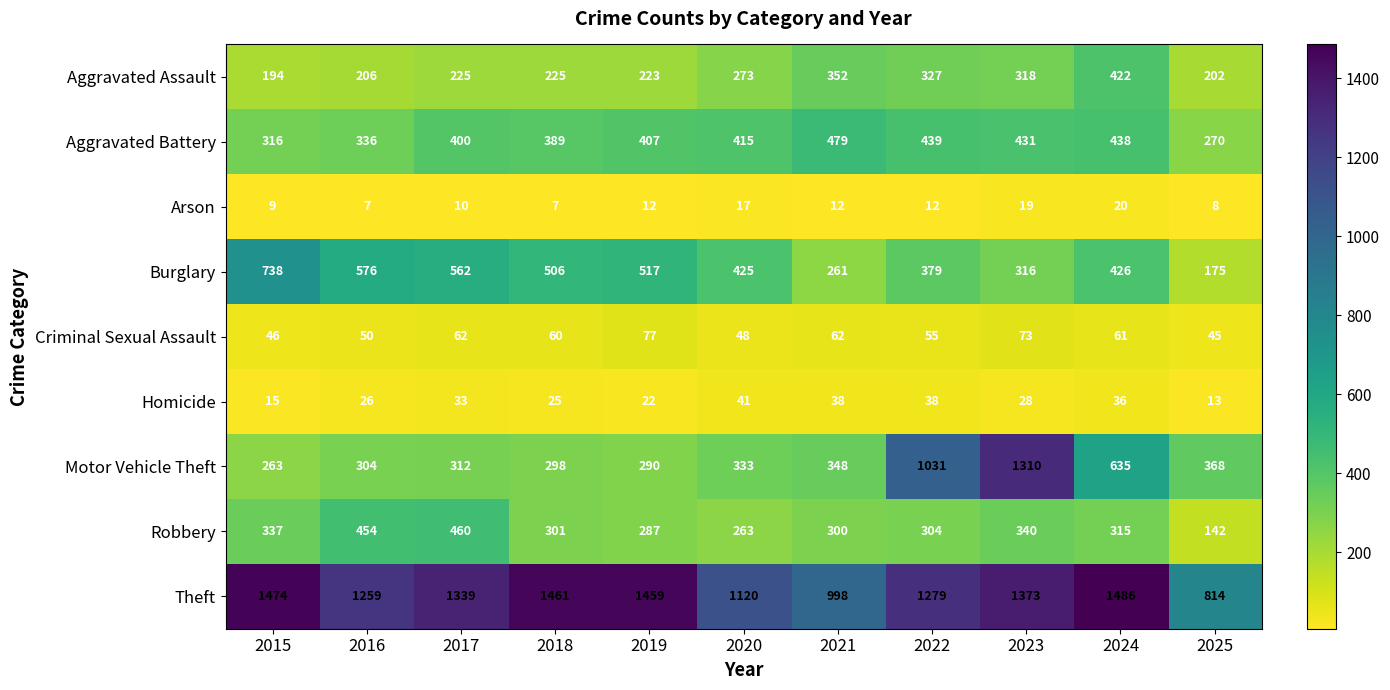

At which label is Homicide closest to 27?

2016